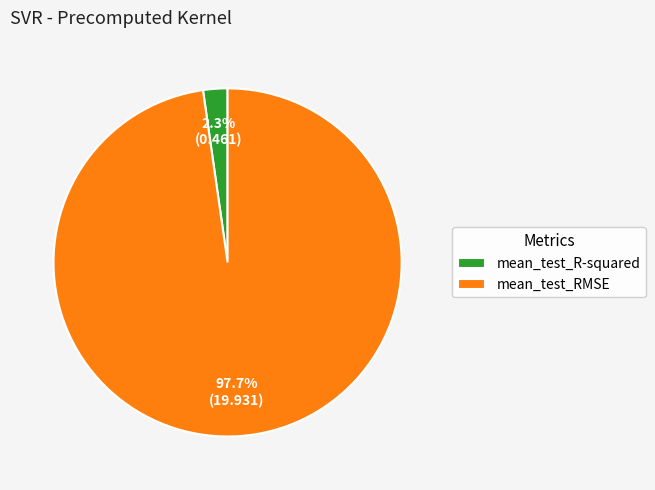

What is the largest slice in the pie chart?

mean_test_RMSE